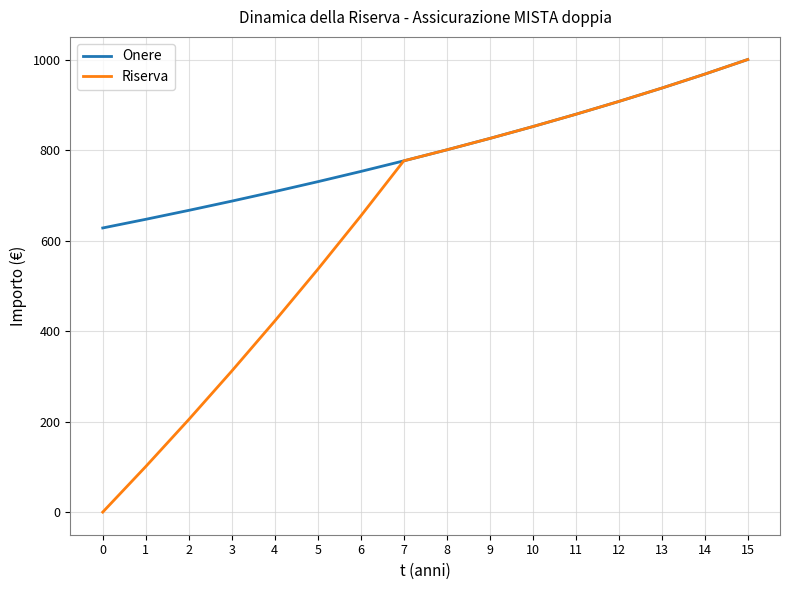

Reading left to right, list all the values displayed in this chart.

Onere: 627.8	646.9	666.7	687.1	708.2	730.0	752.6	776.1	800.4	825.6	851.8	879.0	907.3	936.8	967.7	1000.0
Riserva: 0.0	100.6	204.4	311.5	422.1	536.3	654.2	776.1	800.4	825.6	851.8	879.0	907.3	936.8	967.7	1000.0